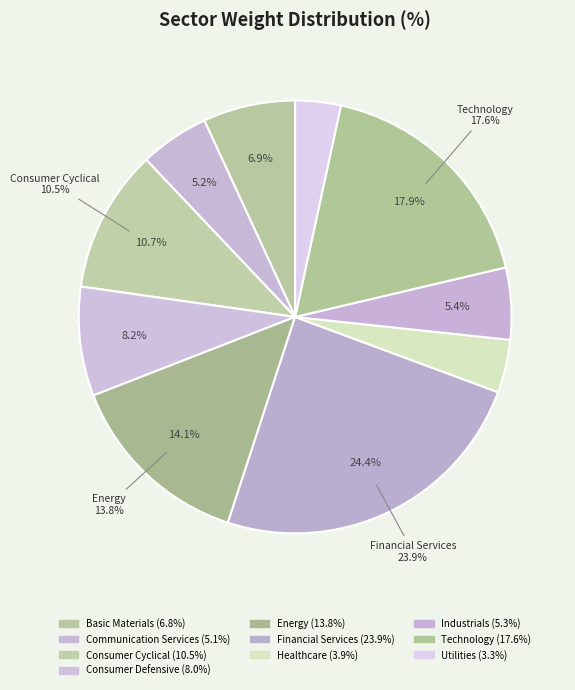

Combined, do Technology and Energy account for over 50%?

No